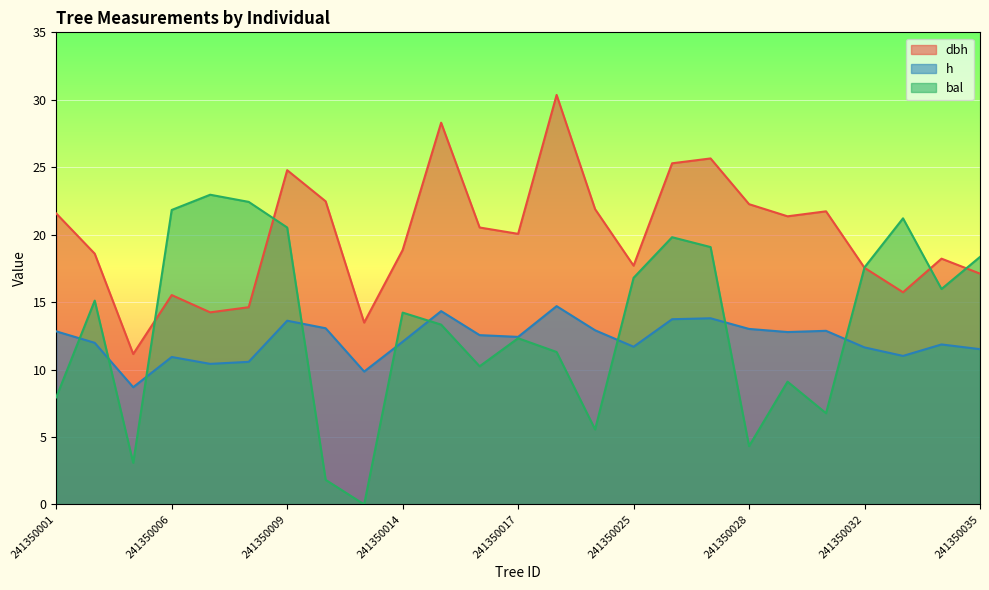

How many interior local valleys does the bal series have?

7